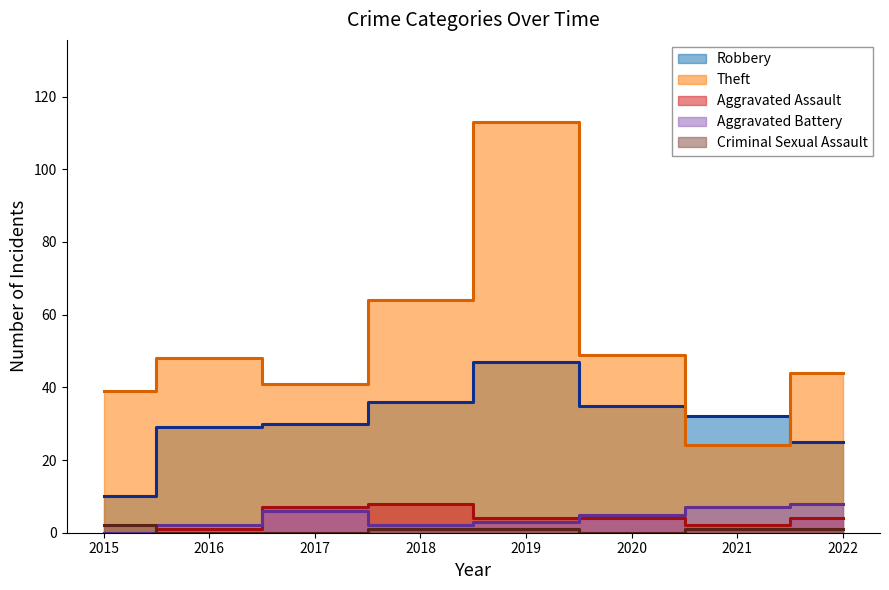

At which category is the sum across all series the highest?

2019